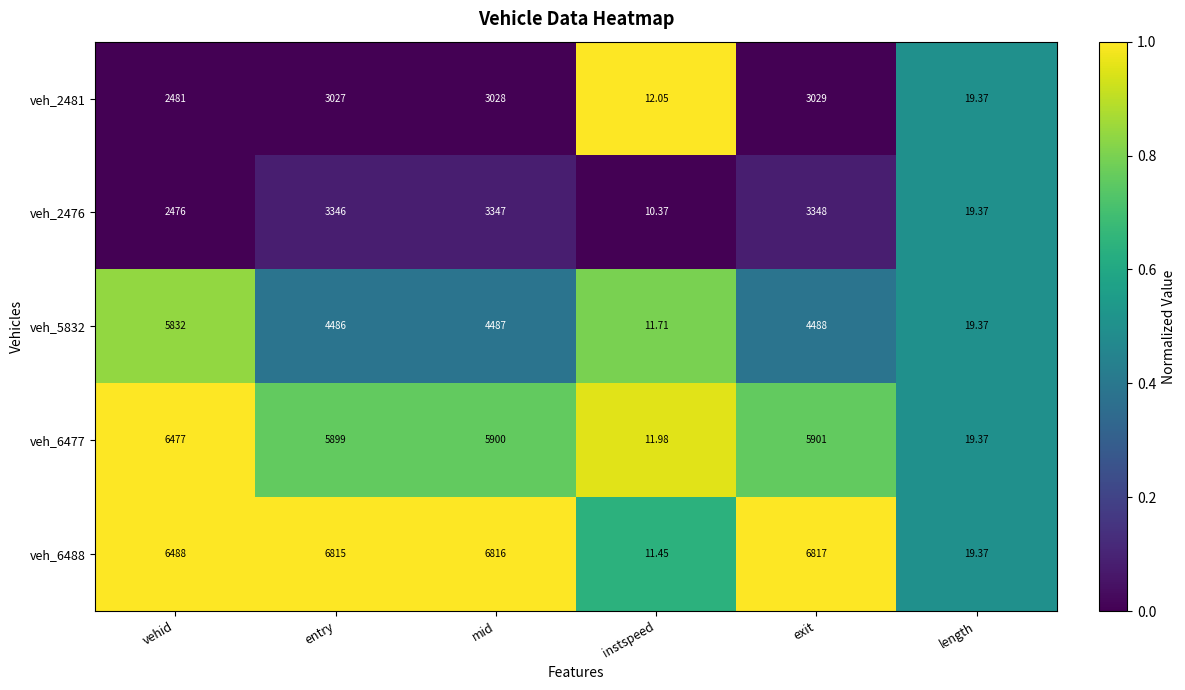

Which series has the largest range (max minus min)?

veh_6488